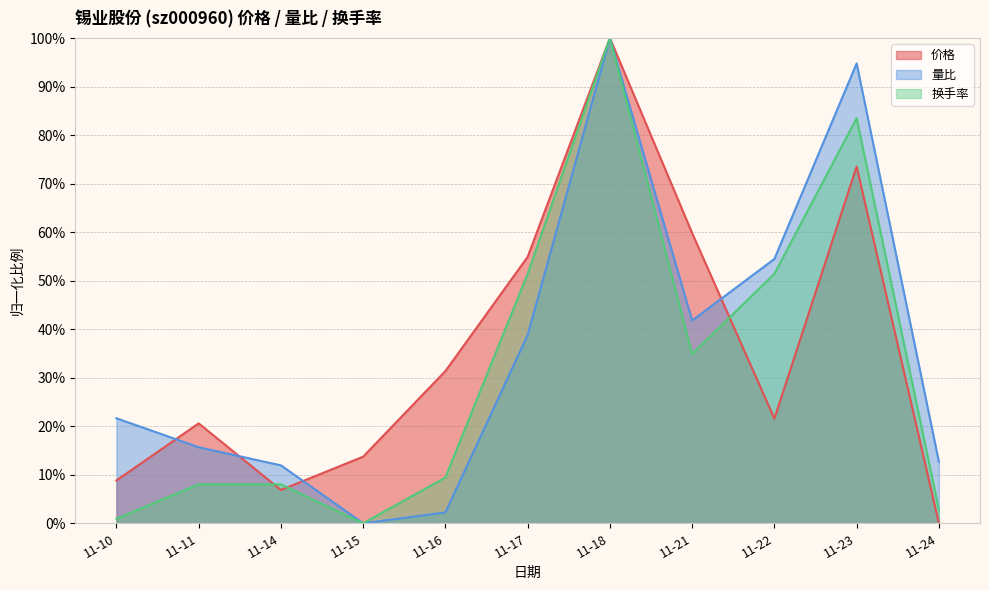

Rank the series by their maximum value, from lowest to highest.

价格, 量比, 换手率